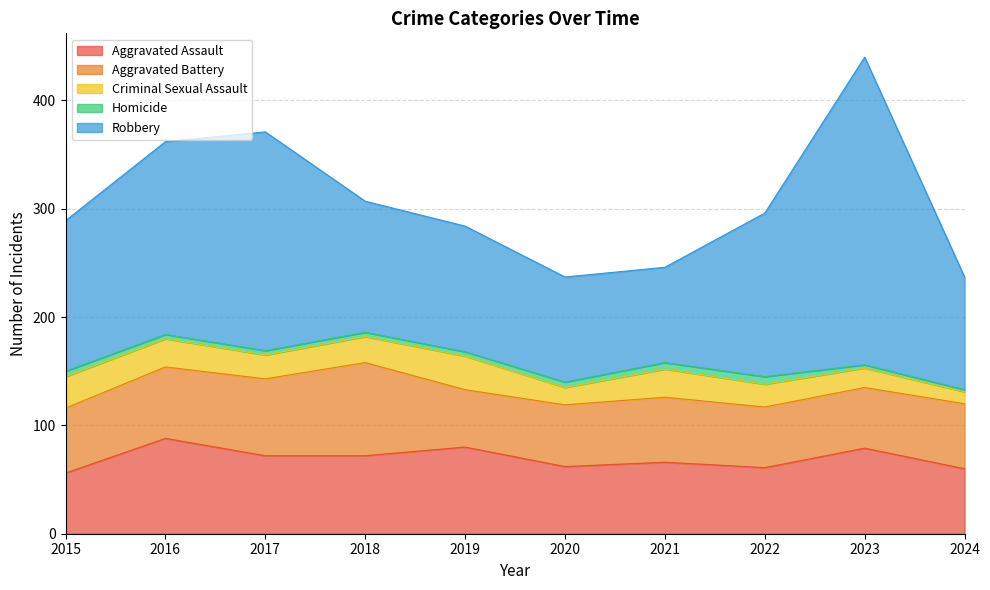

What is the value of the Aggravated Battery point at the 2nd from the left?

66